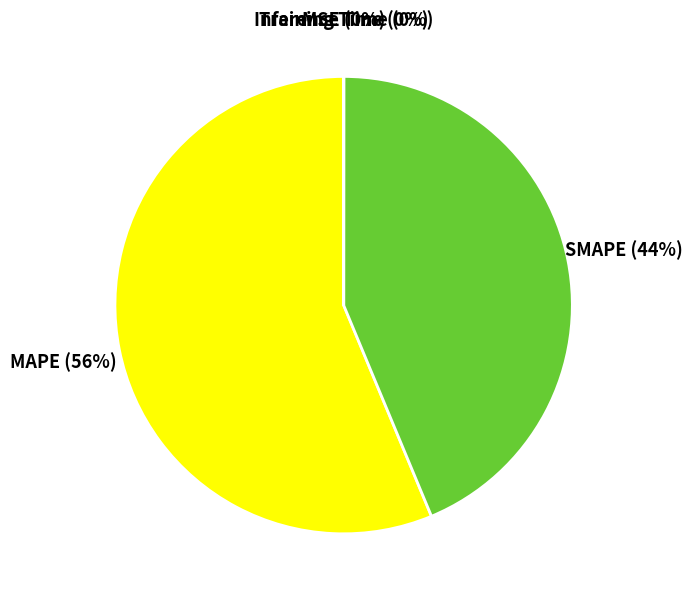

To the nearest percent, what is the difference between the largest and smallest slice percentages?

56%